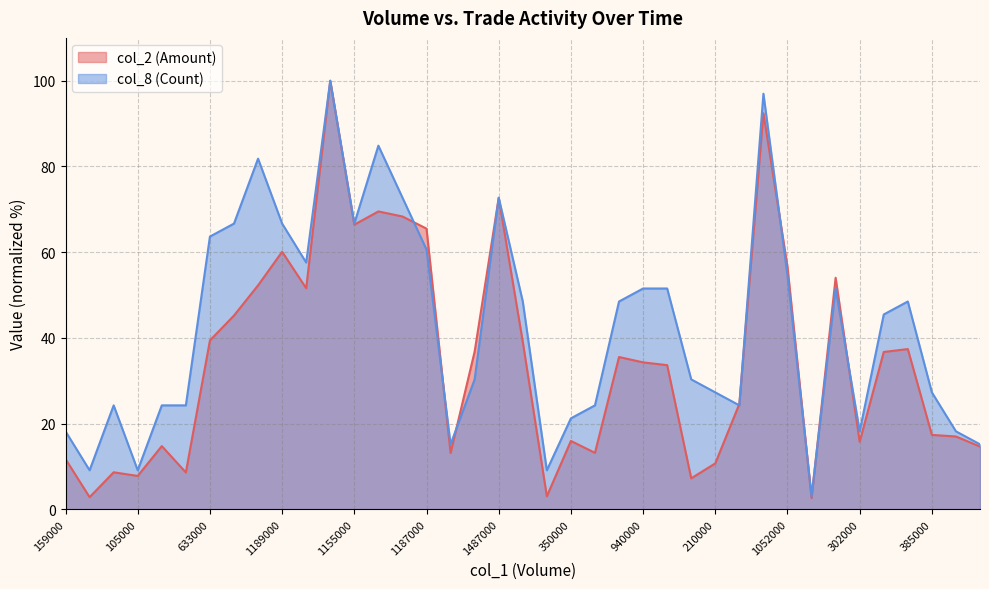

What is the difference between the maximum and minimum values in the col_8 series?

97.0